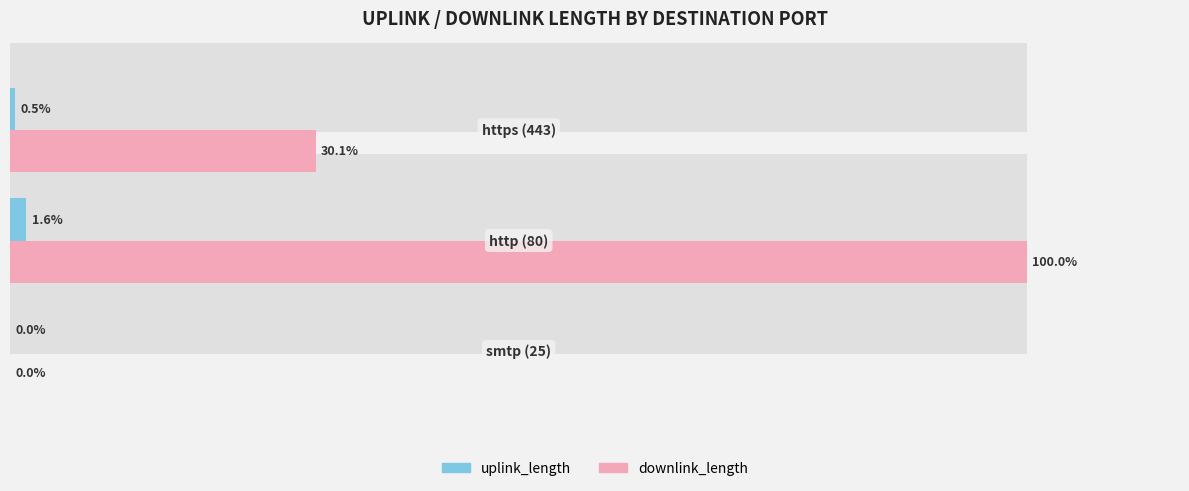

How many data points in downlink_length are above 30?

2